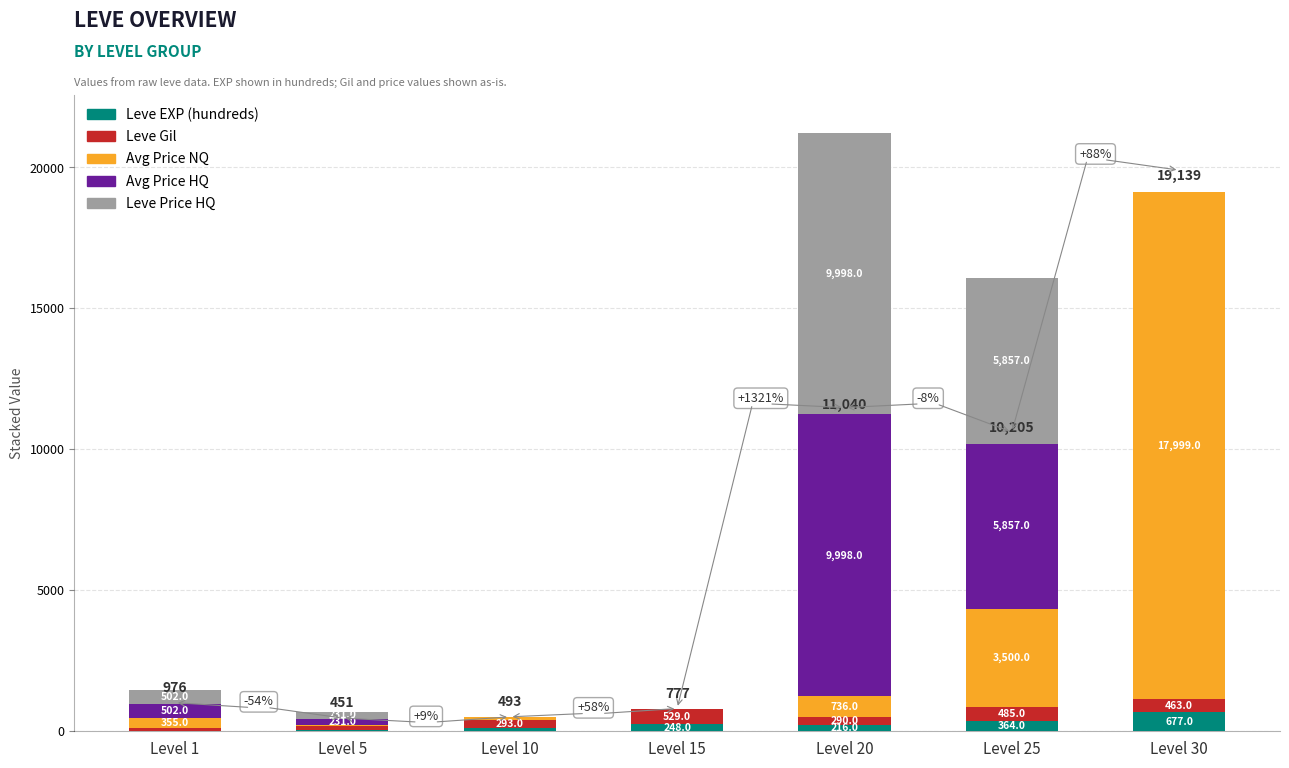

The Leve EXP (hundreds) series shows 36 at Level 5. True or false?

True